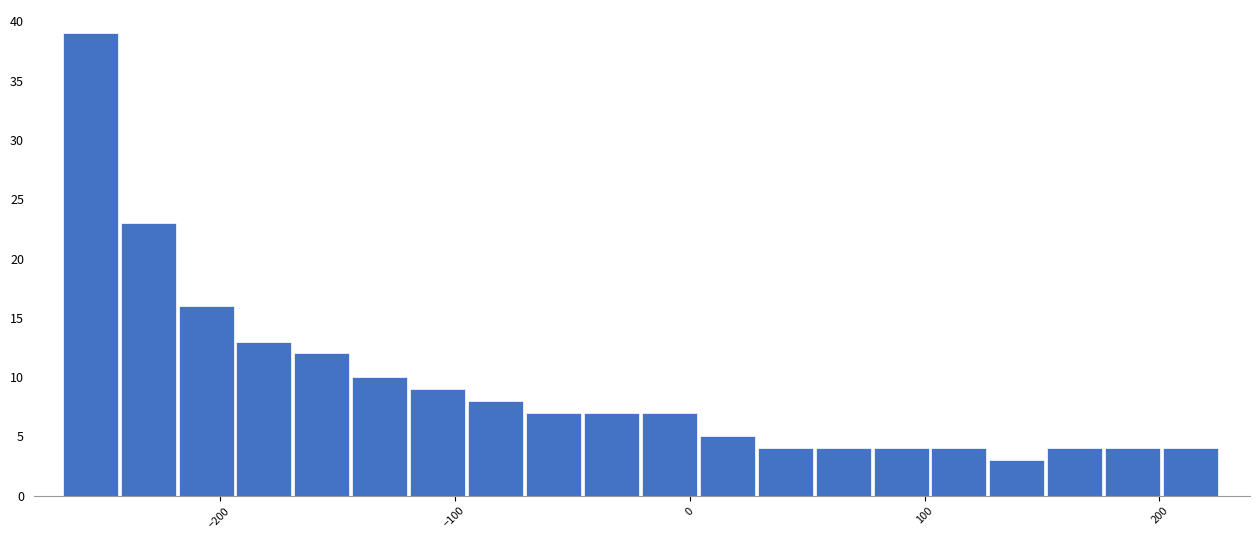

Around what value on the x-axis is the tallest bar? Give the approximate position of its centre, as read against the axis.

-260